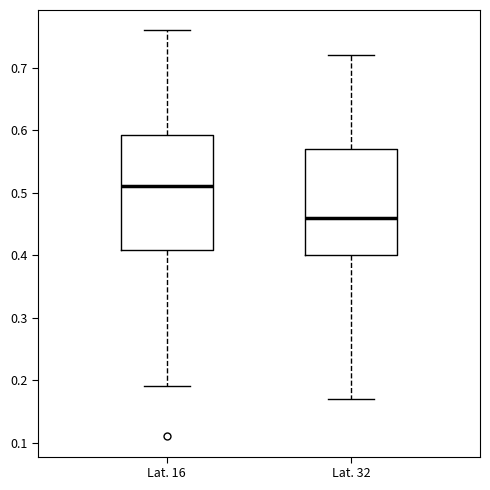

Reading left to right, read every box against the y-axis: the position of its median line, the range the box covers, and the ends of its whiskers. The values are not printed on the chart, so give them approximately, as read against the axis.

Lat. 16: median 0.51, box 0.41 to 0.59, whiskers 0.19 to 0.76
Lat. 32: median 0.46, box 0.40 to 0.57, whiskers 0.17 to 0.72